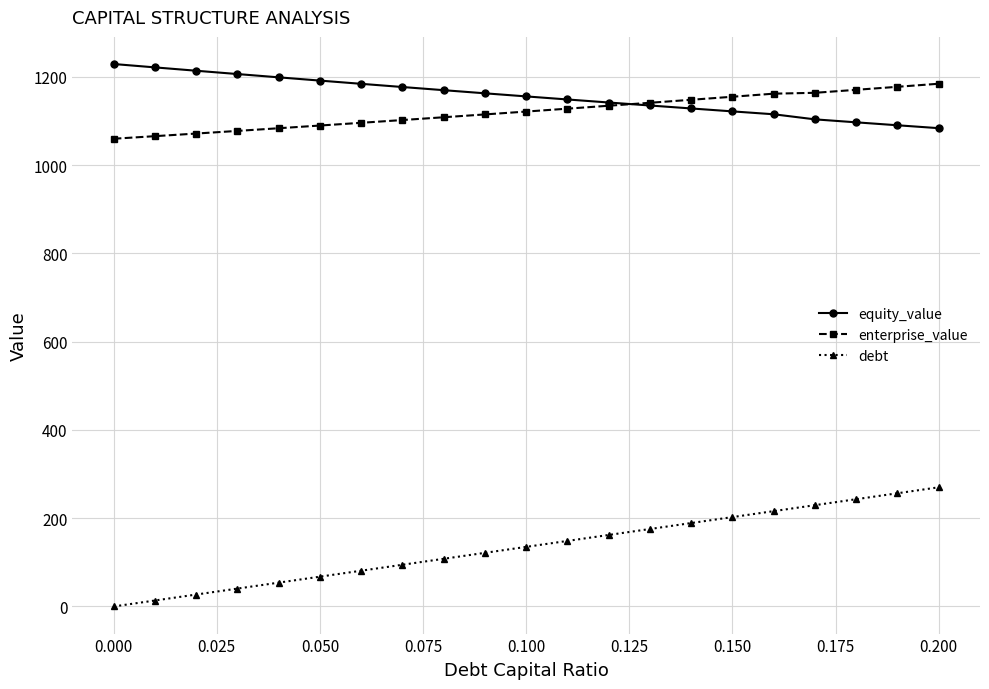

What is the greatest value displayed?

1228.8